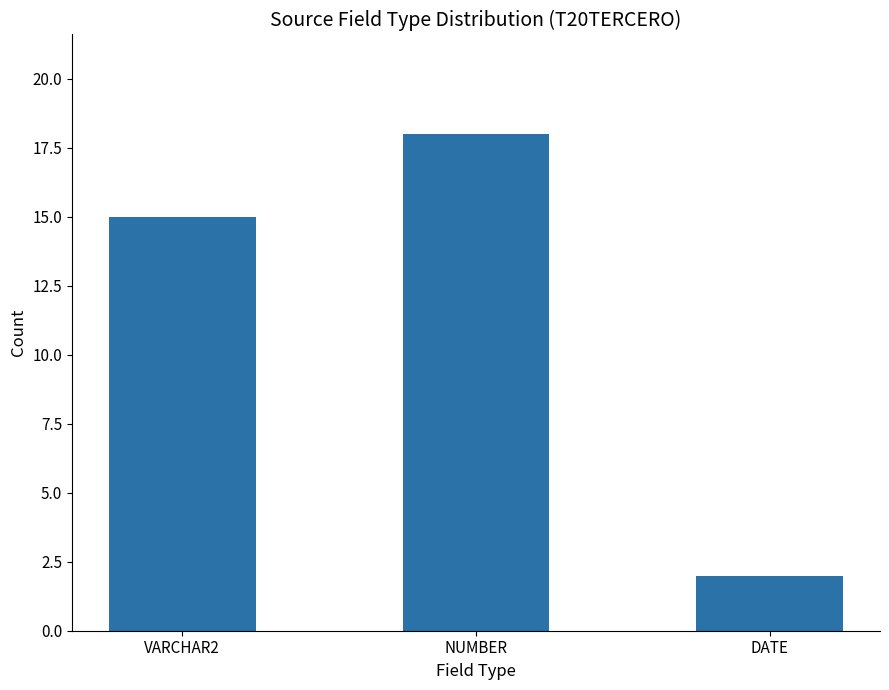

Between DATE and NUMBER, which is larger?

NUMBER